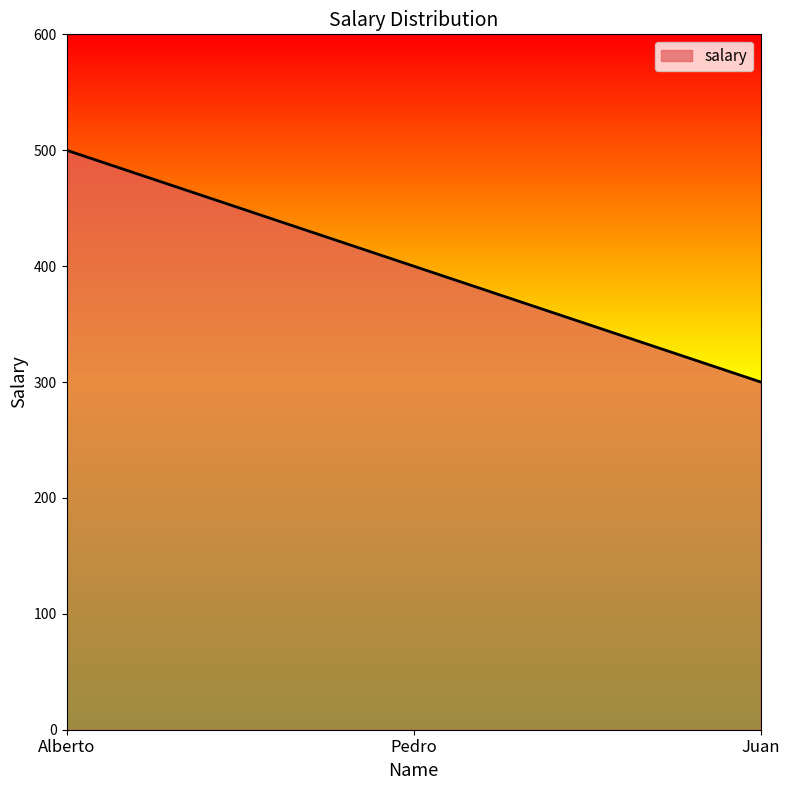

Read the value at Juan.

300